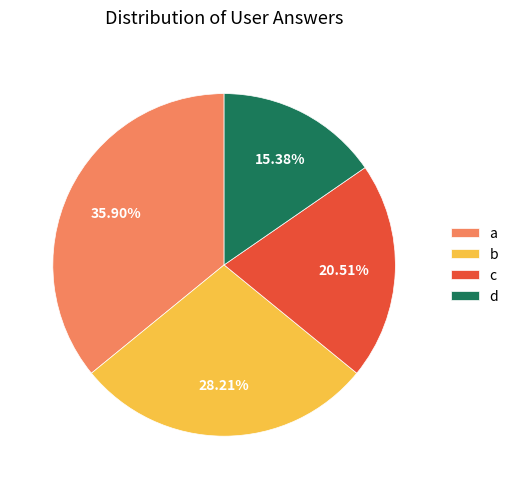

Does d account for over 50% of the chart?

No